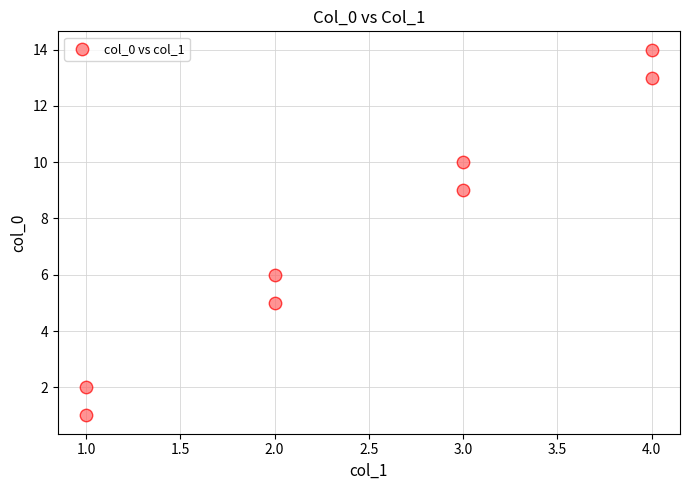

What Y value in the scatter plot is closest to 7?

6